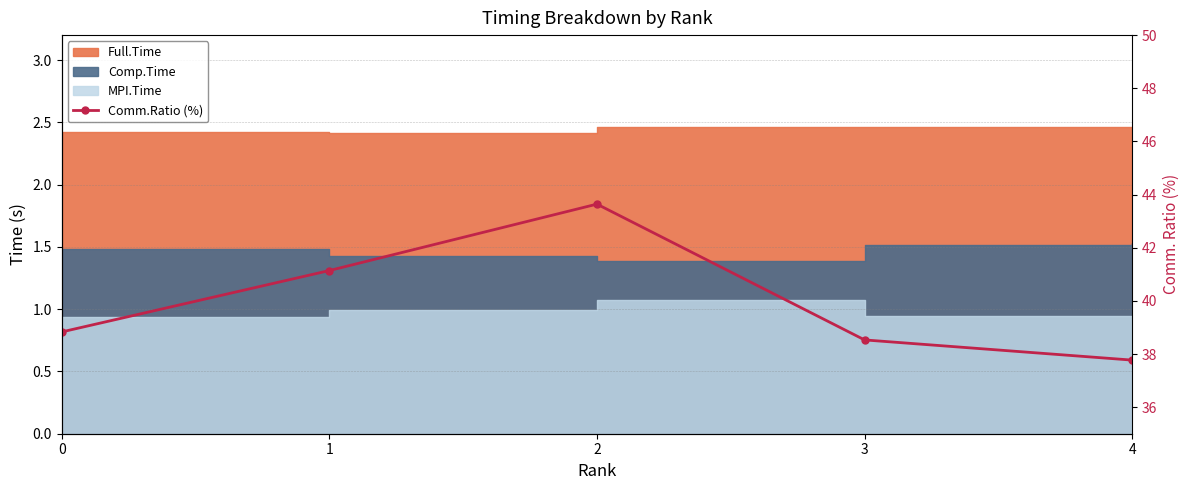

True or false: the data shows 52.0 at 4.

False